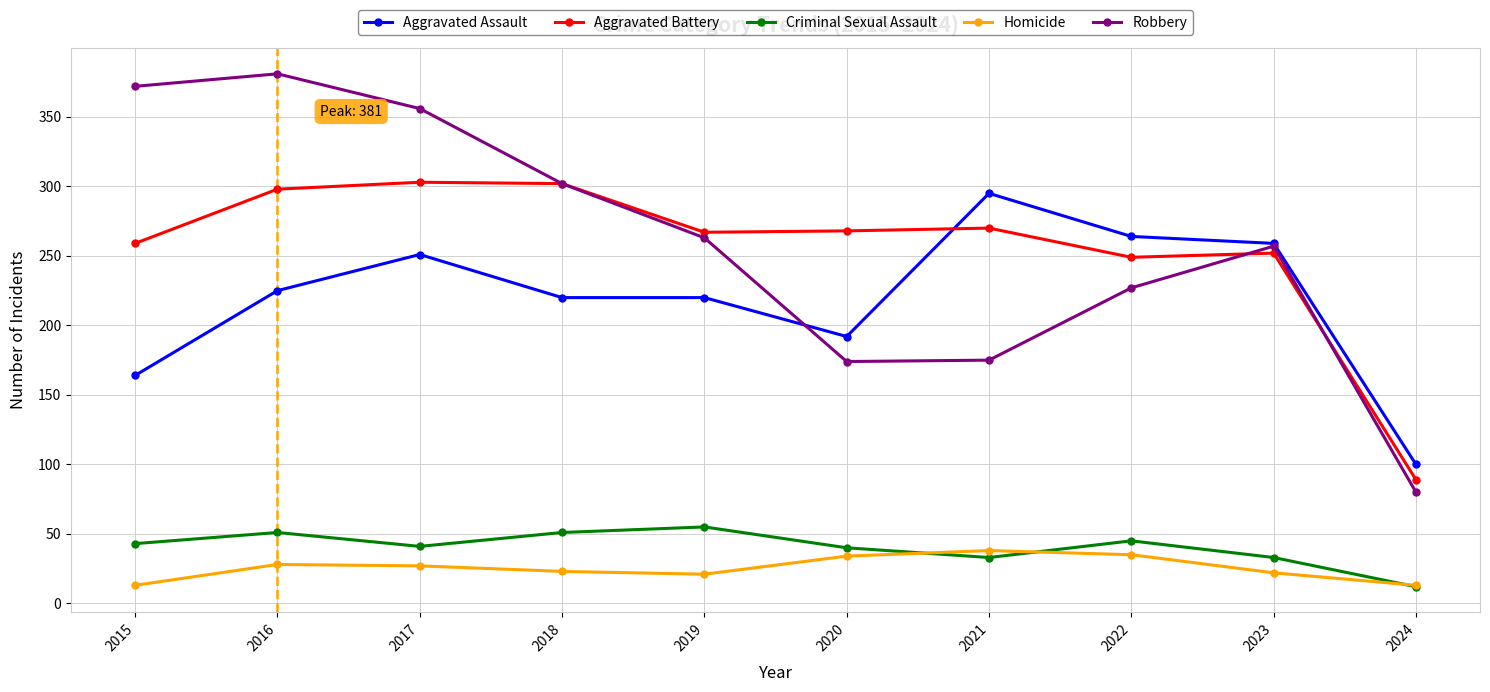

Between which two adjacent categories do Homicide and Criminal Sexual Assault first intersect?

2020 and 2021